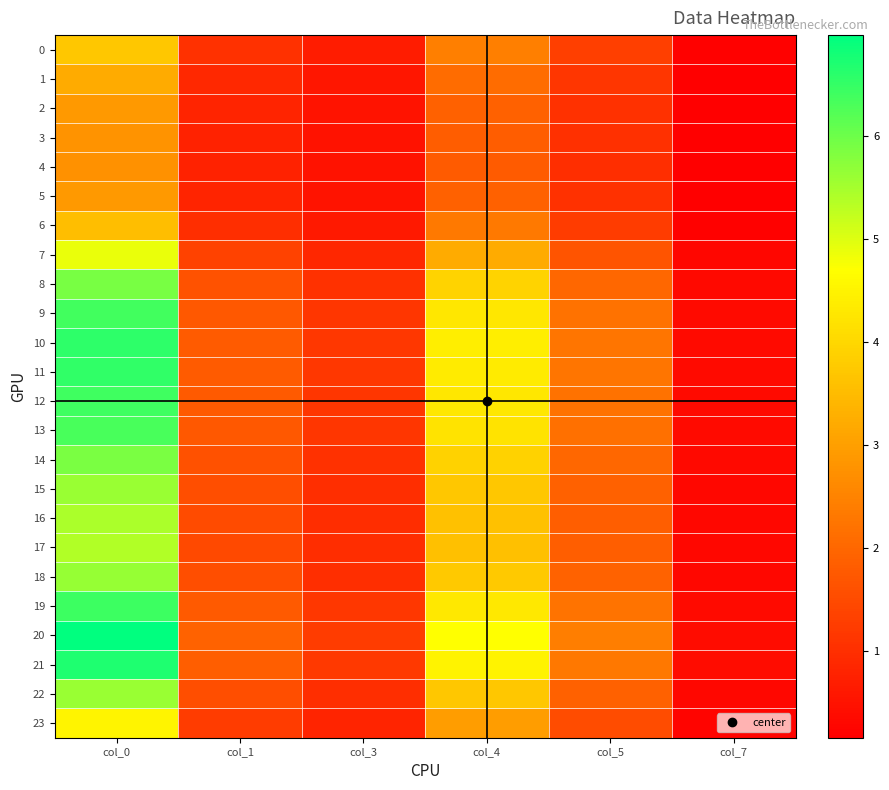

Which has a higher value, col_4 or col_7?

col_4